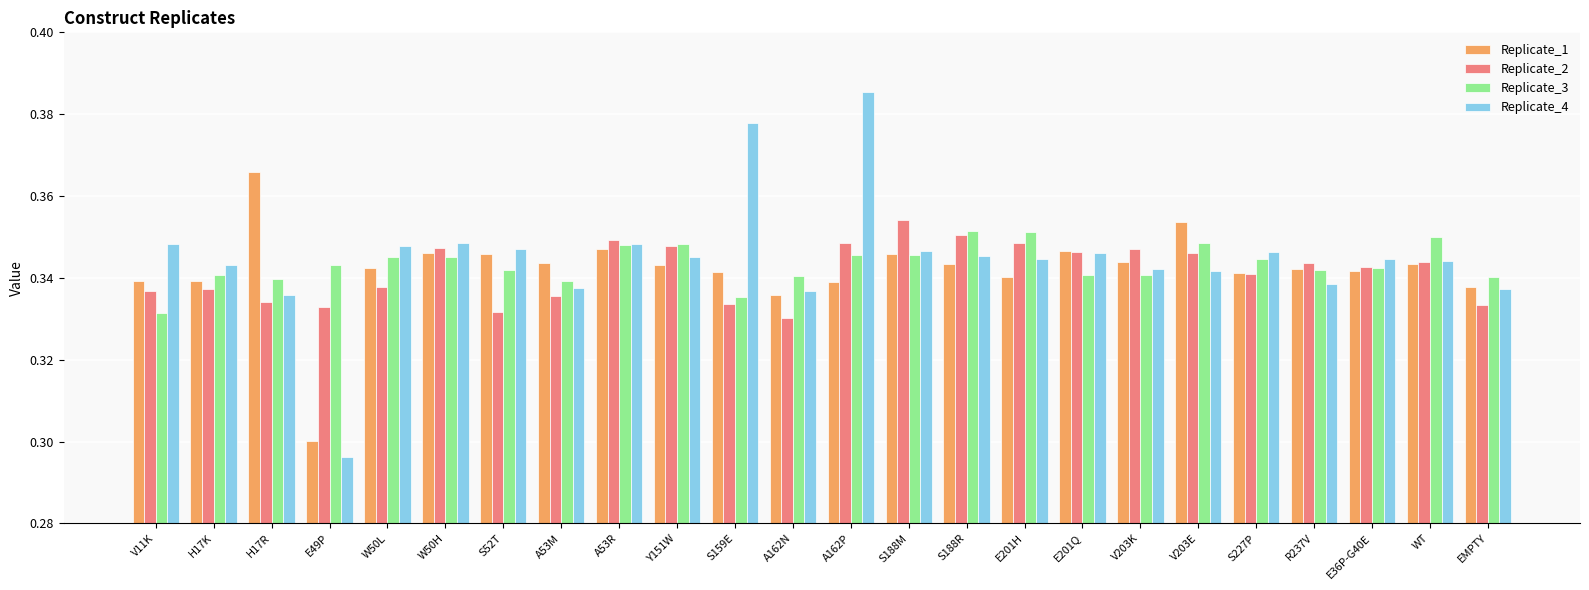

At which category does the chart reach its peak across all series?

A162P